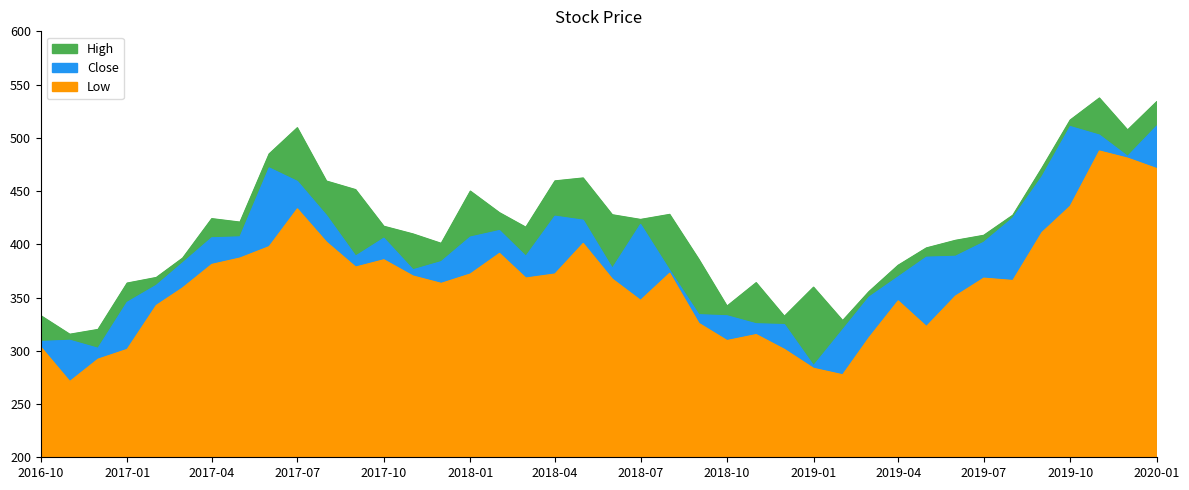

What is the lowest value of the High series?

315.4